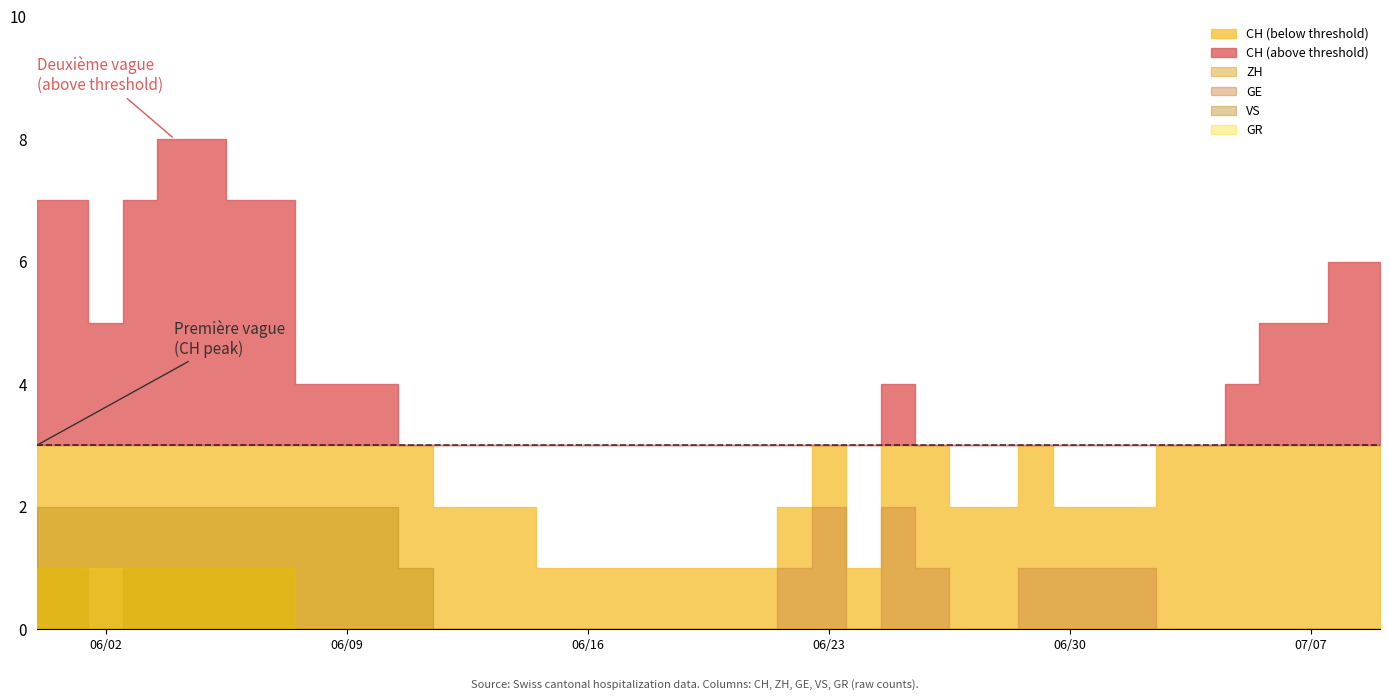

At how many categories does at least one series exceed 4?

12